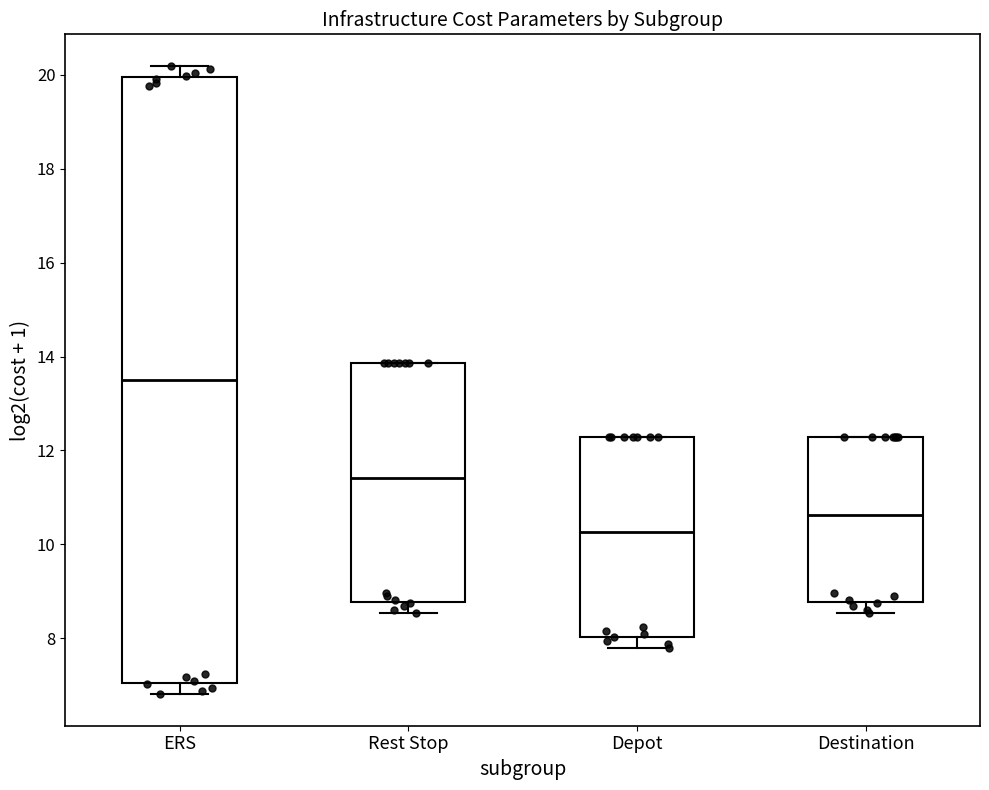

Reading left to right, transcribe this box plot: for each box, give where its median line is, the range the box spans, and where its two whiskers end, as read against the y-axis. The values are not printed on the chart, so give them approximately, as read against the axis.

ERS: median 13.4, box 7.0 to 20.0, whiskers 6.8 to 20.2
Rest Stop: median 11.4, box 8.8 to 13.8, whiskers 8.6 to 13.8
Depot: median 10.2, box 8.0 to 12.2, whiskers 7.8 to 12.2
Destination: median 10.6, box 8.8 to 12.2, whiskers 8.6 to 12.2